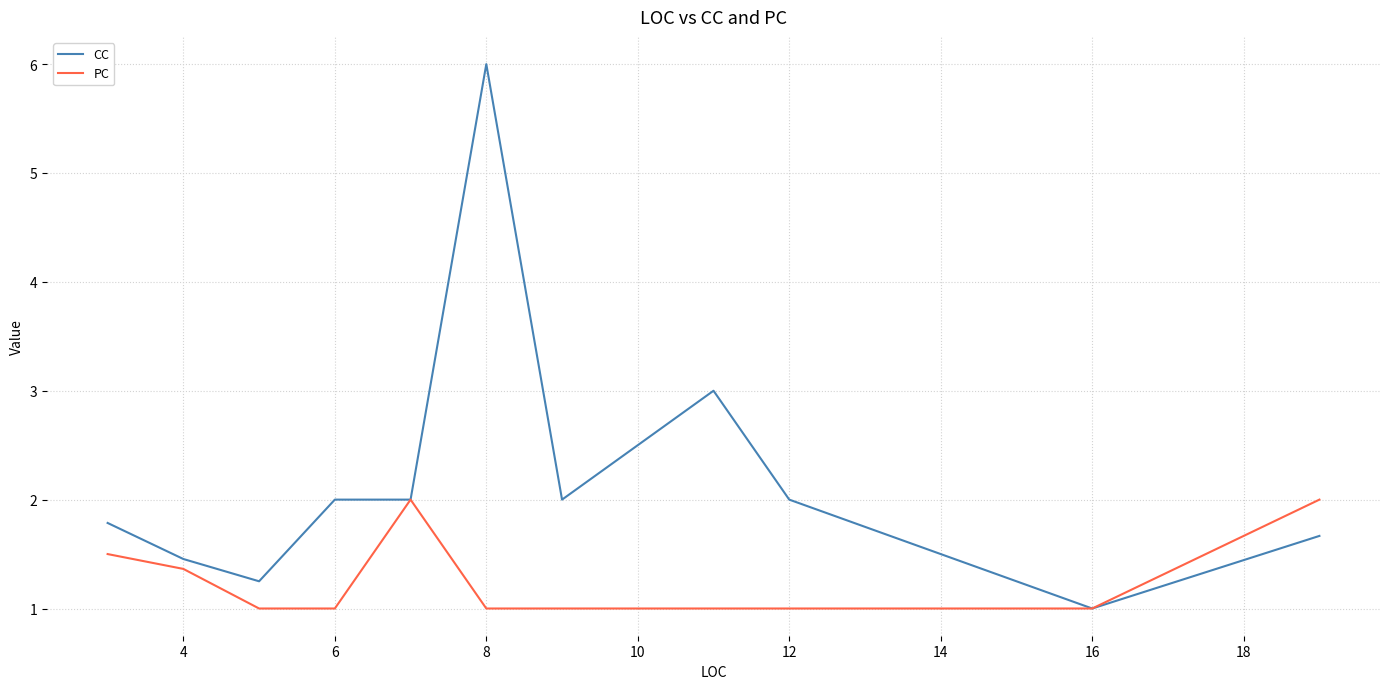

List the series in order of their peak value, highest first.

CC, PC